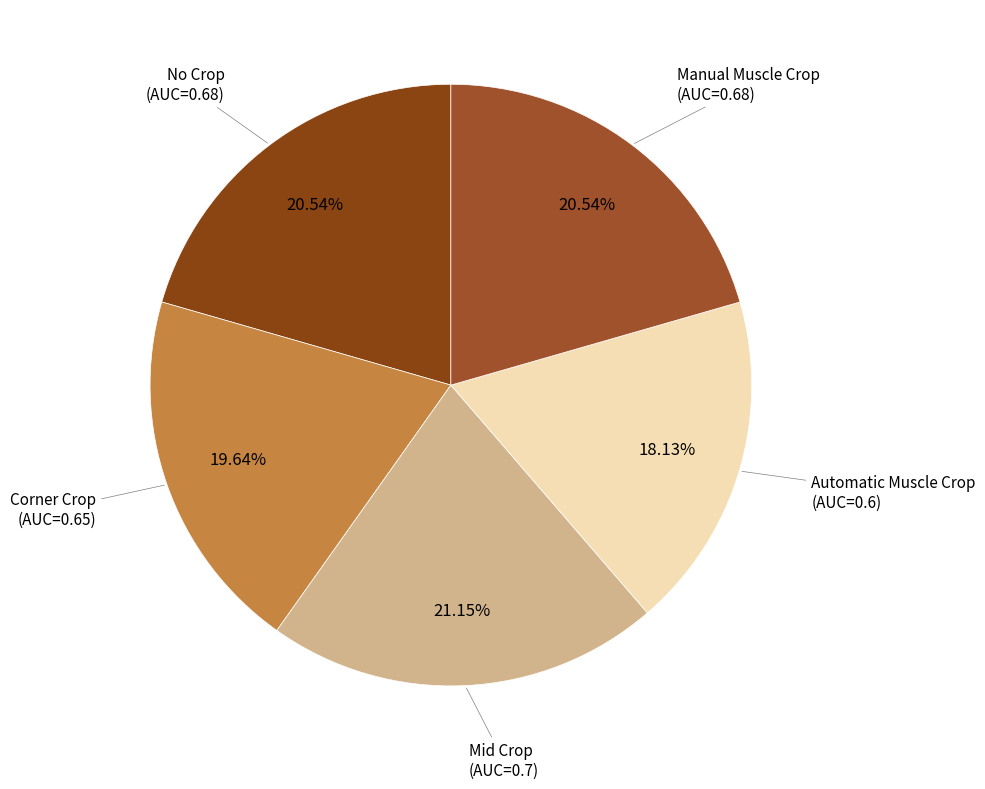

Combined, do Manual Muscle Crop and Mid Crop account for over 50%?

No